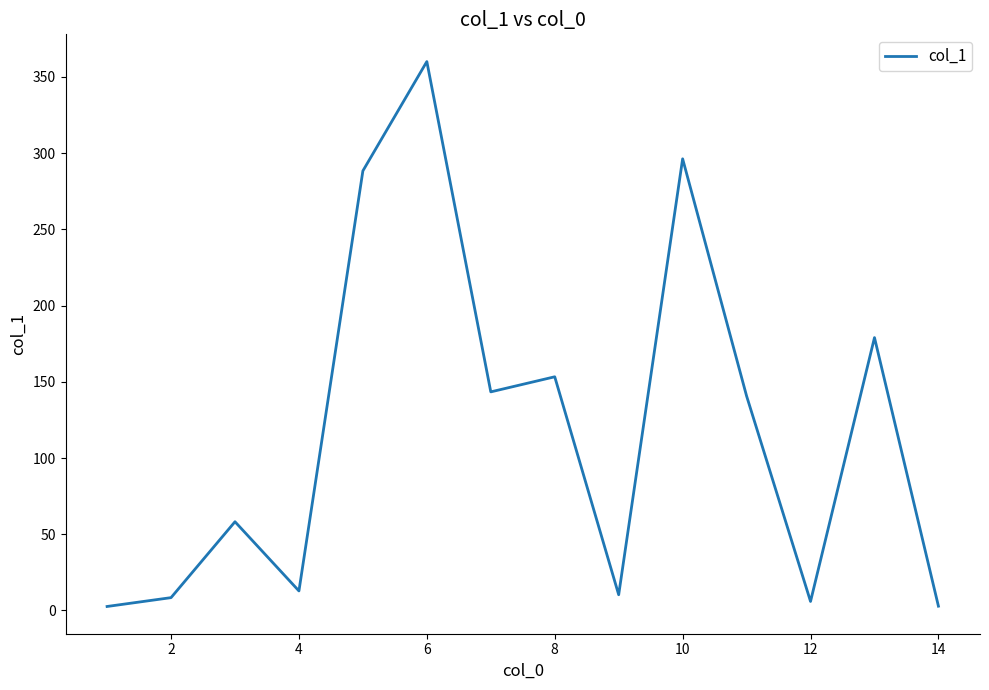

What is the difference between the maximum and minimum values?

357.5